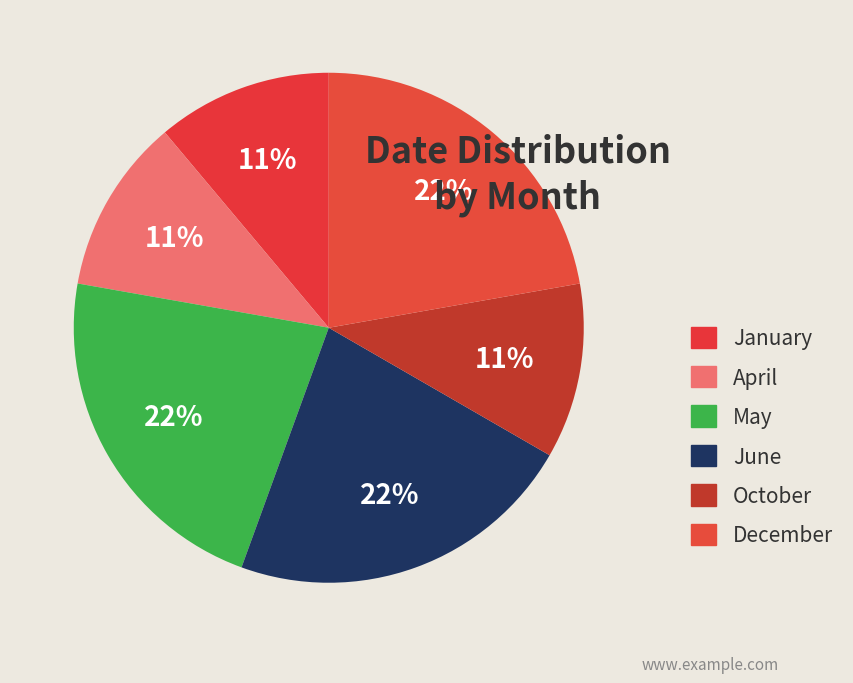

Does any single category account for the majority?

No